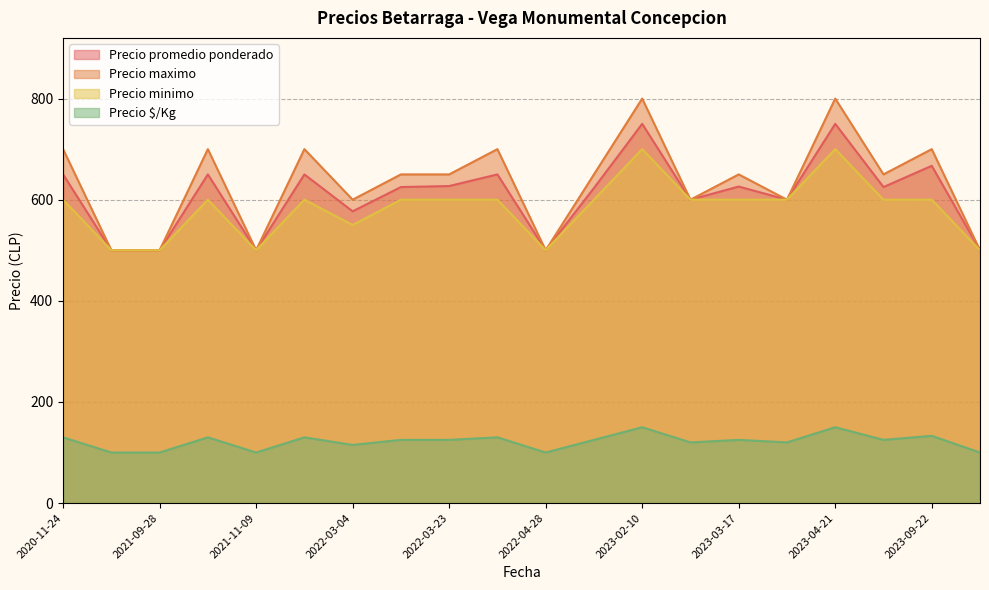

What is the lowest value of the Precio minimo series?

500